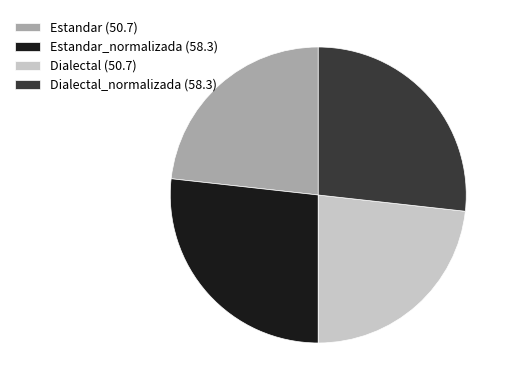

True or false: Dialectal (50.7) accounts for 23% of the total.

True